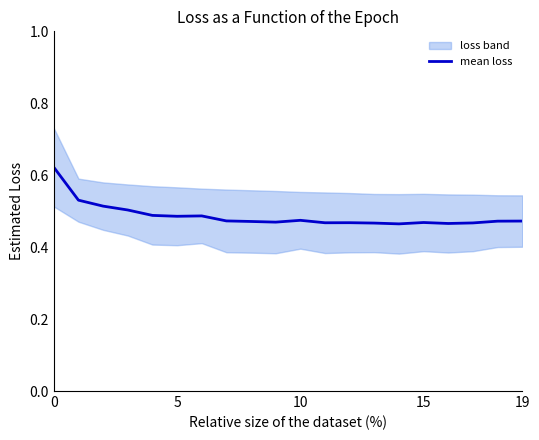

Is it true that mean loss equals 0.7 at 5?

False